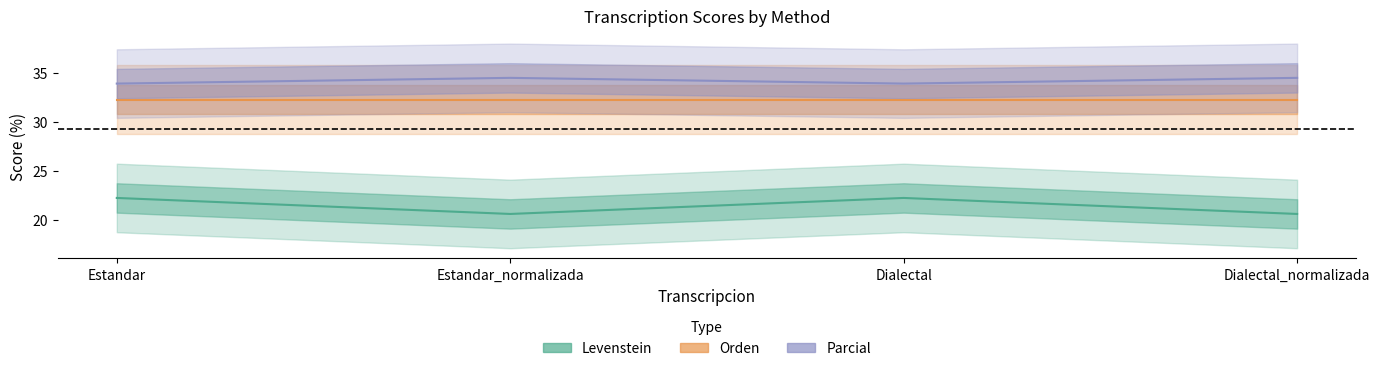

Which series has the largest range (max minus min)?

Levenstein